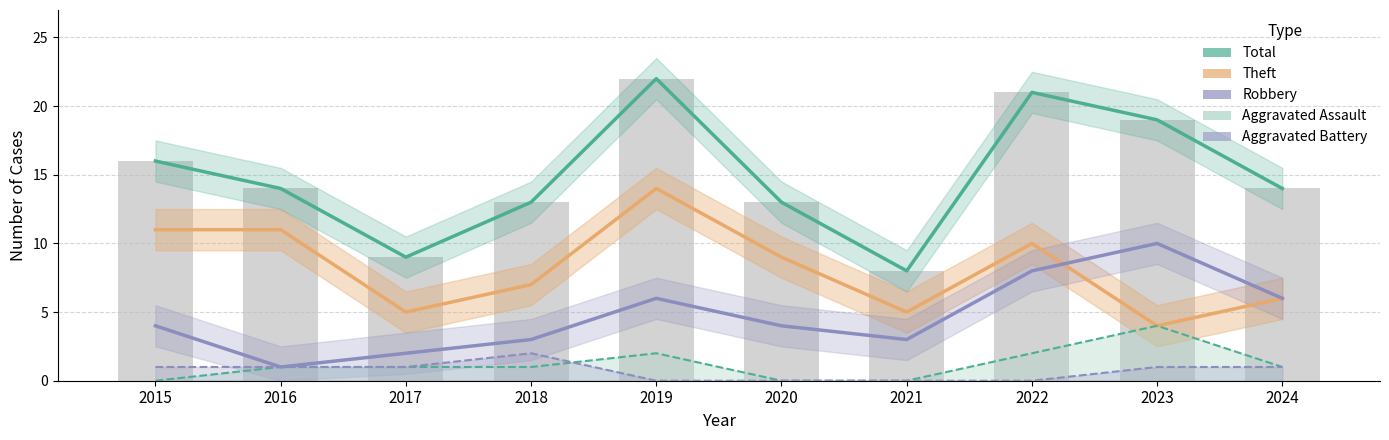

What is the maximum value shown in the chart?

22